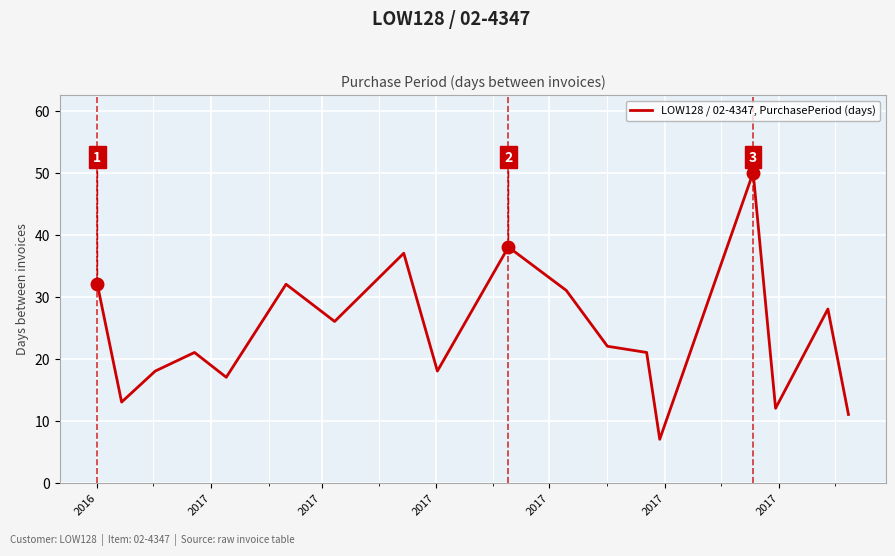

What is the greatest value displayed?

50